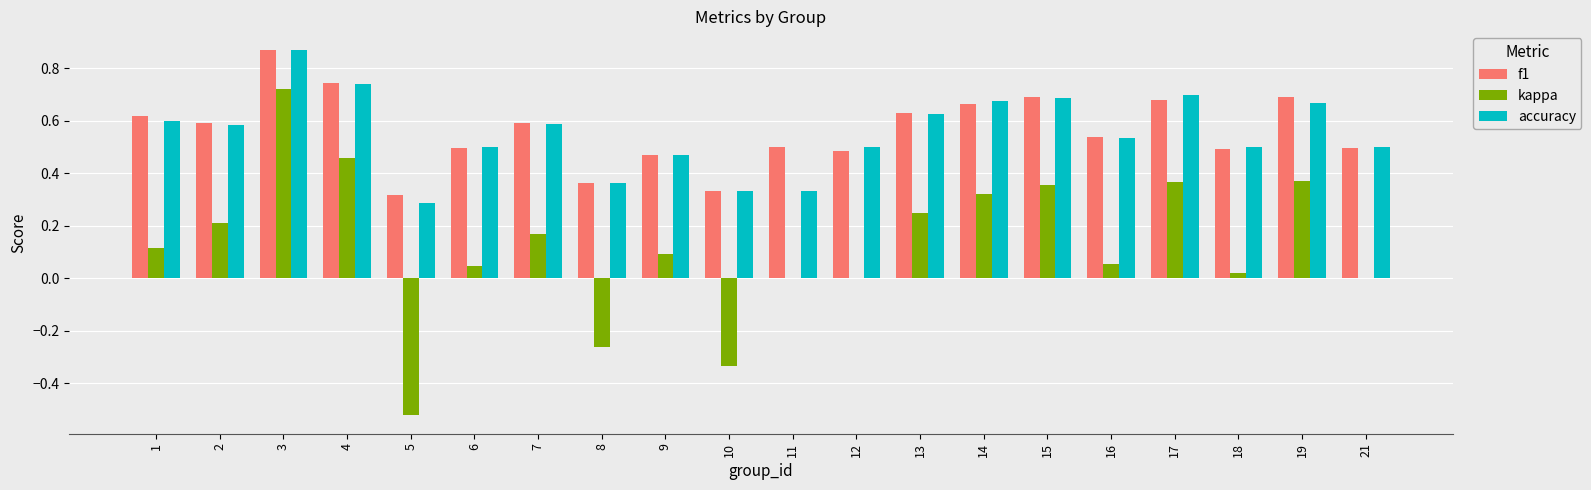

What is the sum of the f1 values at 4 and 13?

1.4